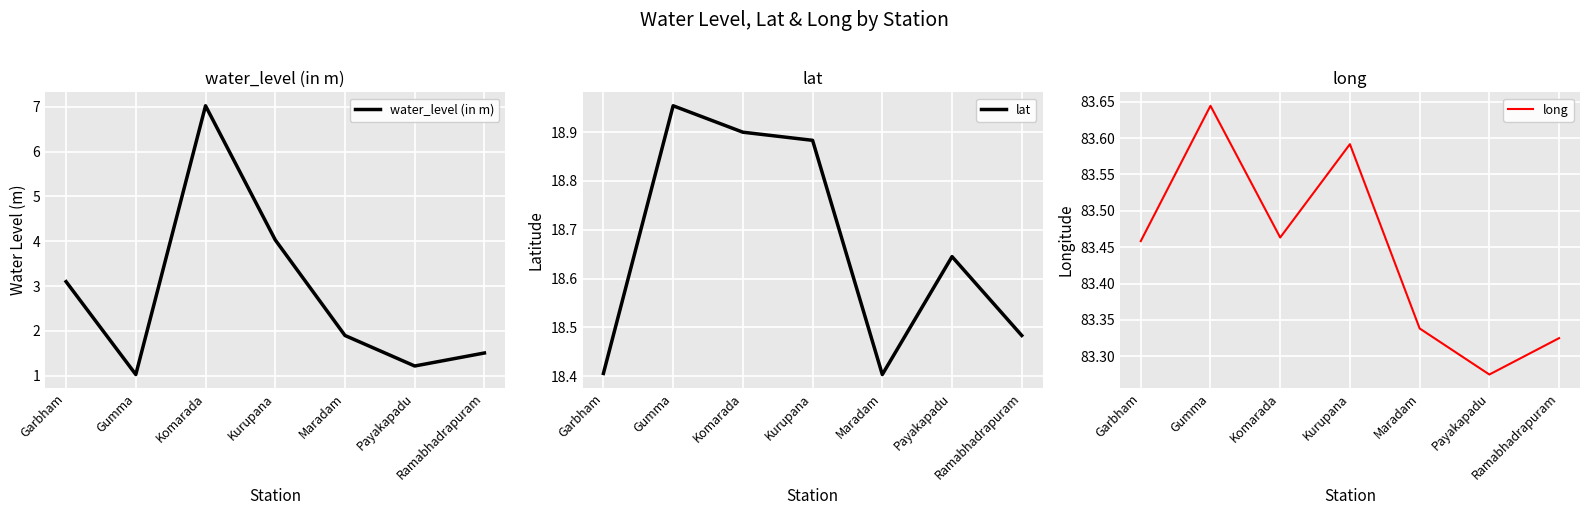

How many lines are shown in the chart?

3